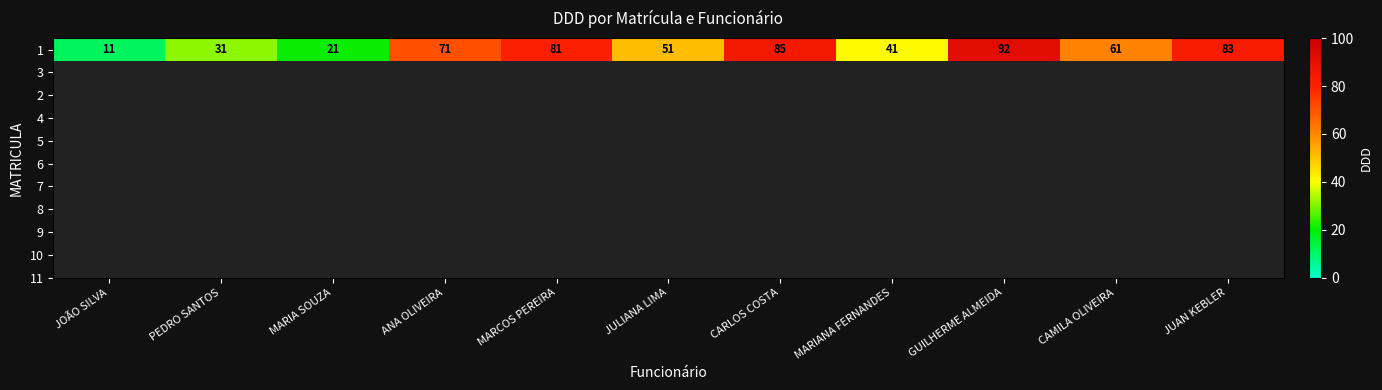

Rank the categories by value from highest to lowest.

GUILHERME ALMEIDA, CARLOS COSTA, JUAN KEBLER, MARCOS PEREIRA, ANA OLIVEIRA, CAMILA OLIVEIRA, JULIANA LIMA, MARIANA FERNANDES, PEDRO SANTOS, MARIA SOUZA, JOÃO SILVA